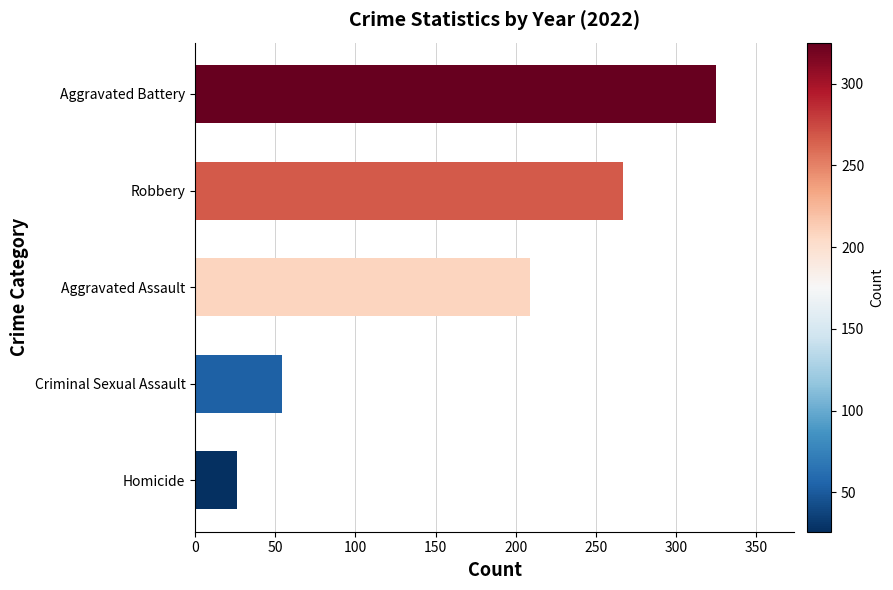

Between Homicide and Aggravated Battery, which is larger?

Aggravated Battery